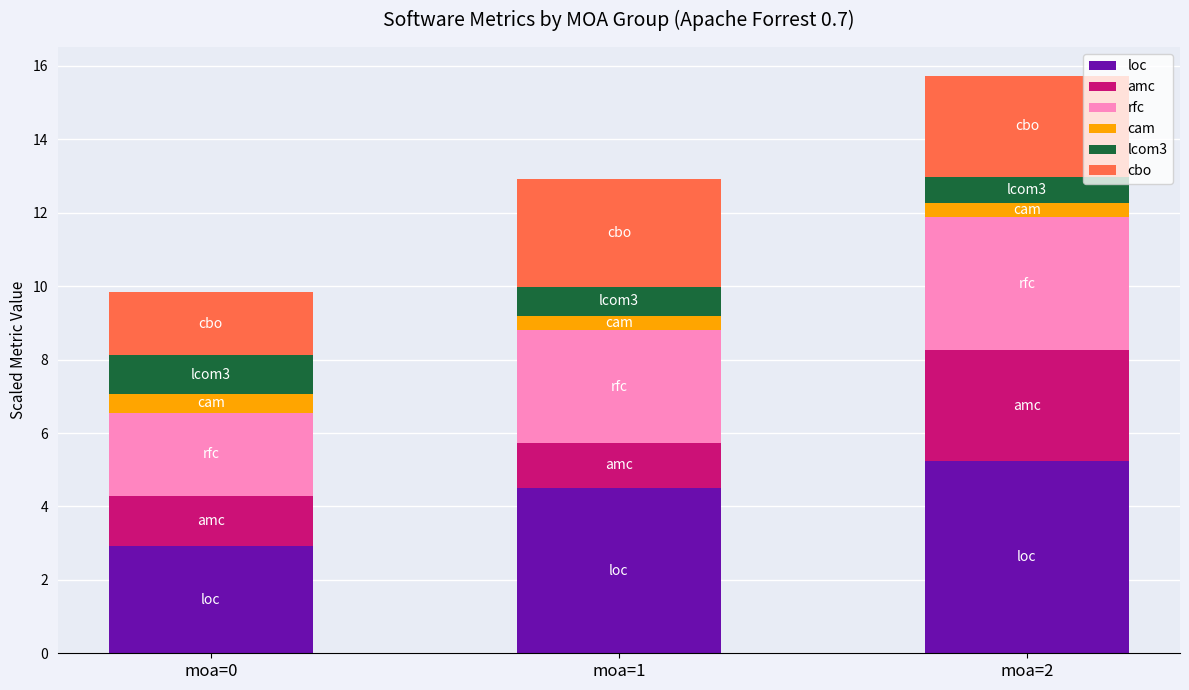

At which category is the sum across all series the highest?

moa=2